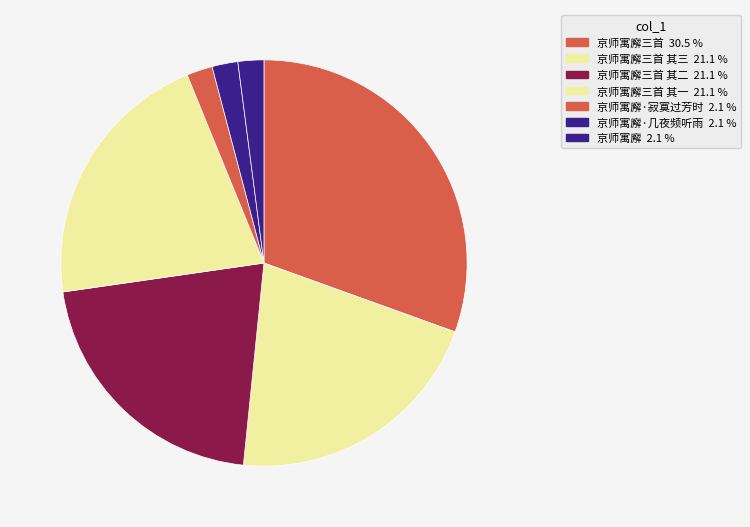

Rank the categories by value from highest to lowest.

京师寓廨三首, 京师寓廨三首 其三, 京师寓廨三首 其二, 京师寓廨三首 其一, 京师寓廨·寂寞过芳时, 京师寓廨·几夜频听雨, 京师寓廨